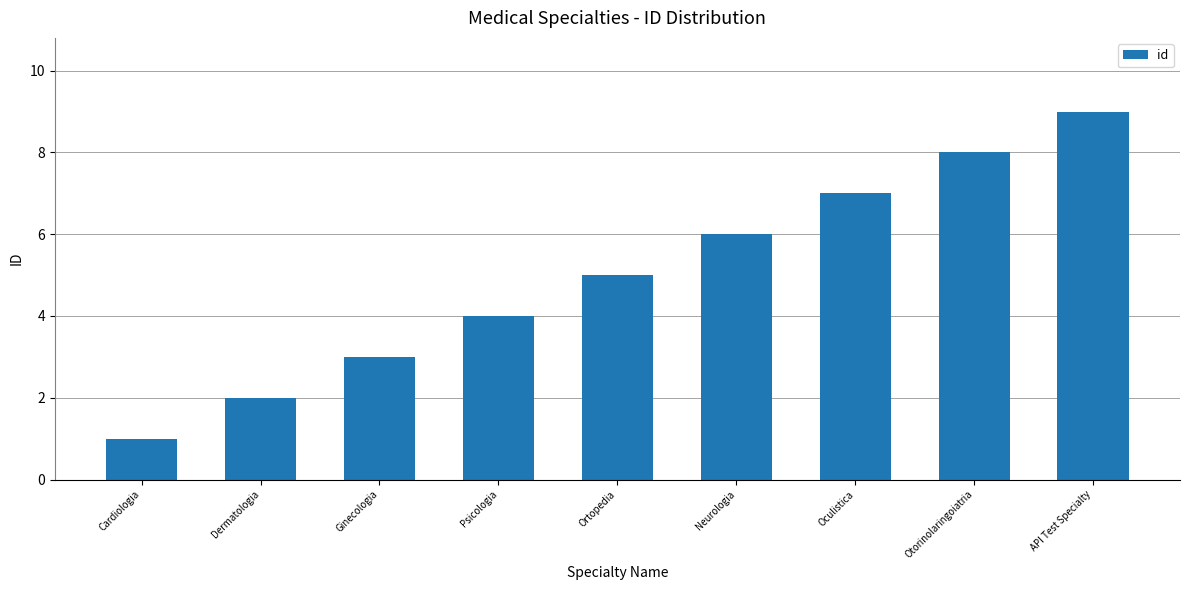

At which category does the chart reach its minimum across all series?

Cardiologia